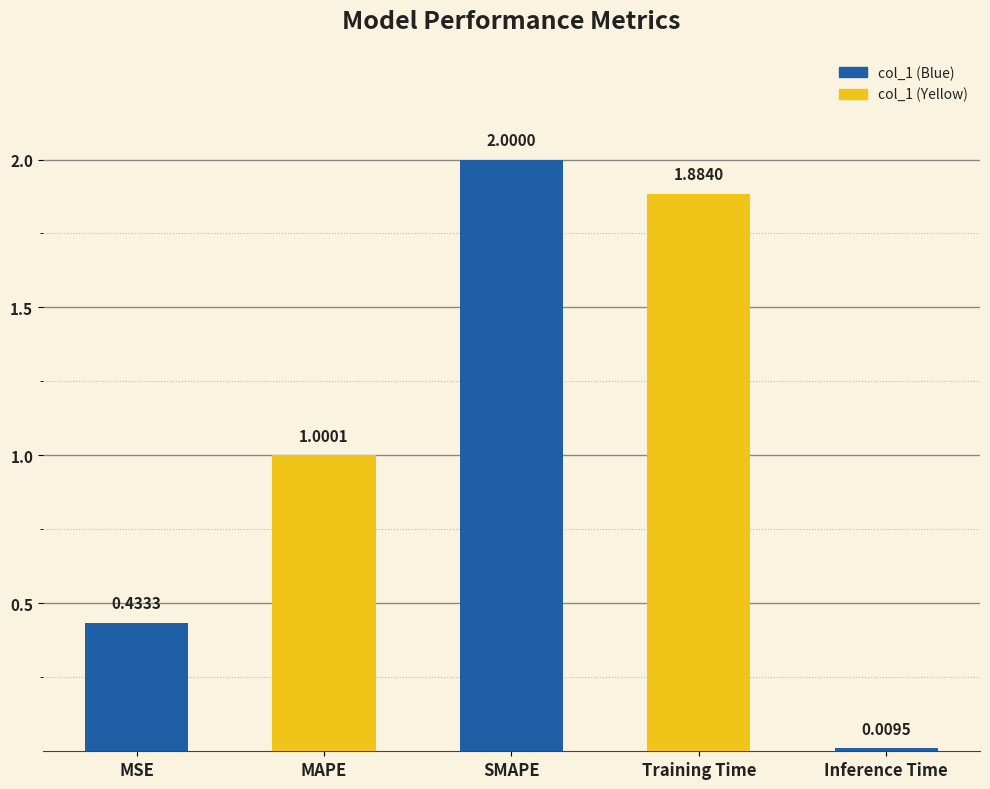

True or false: the data shows 2.0 at SMAPE.

True